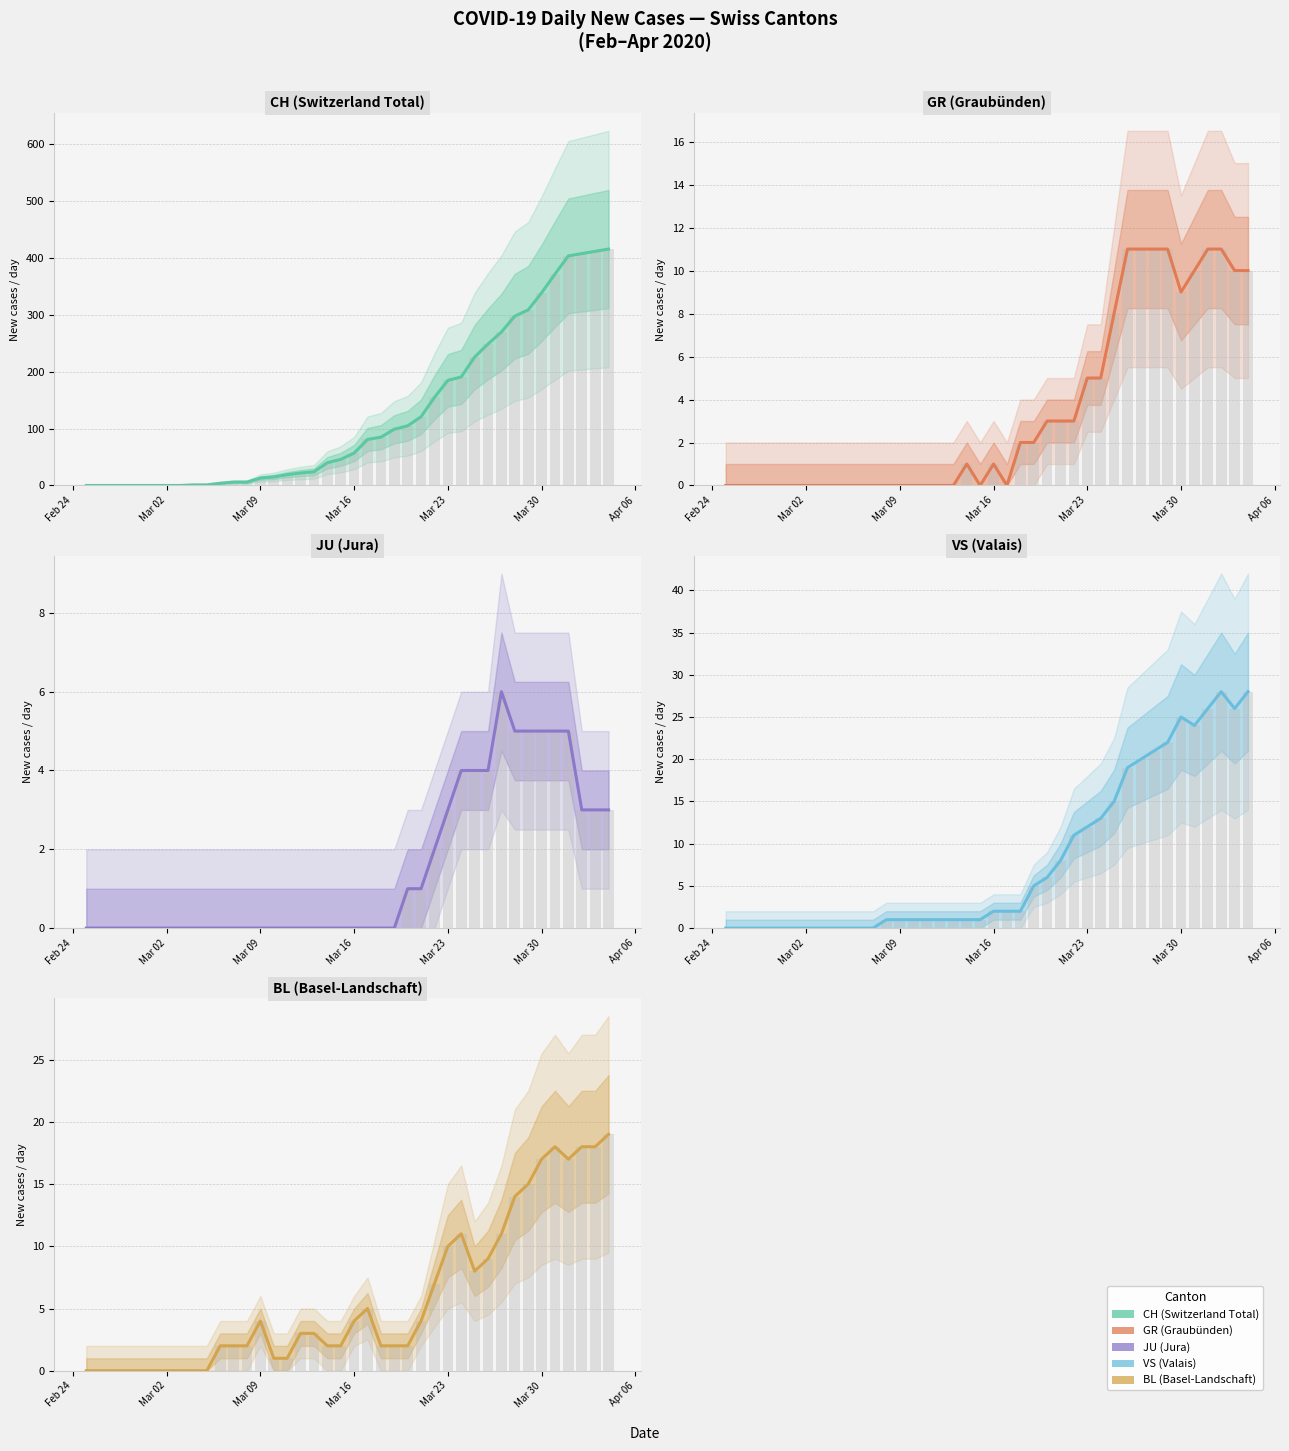

Does the chart contain stacked bars?

No